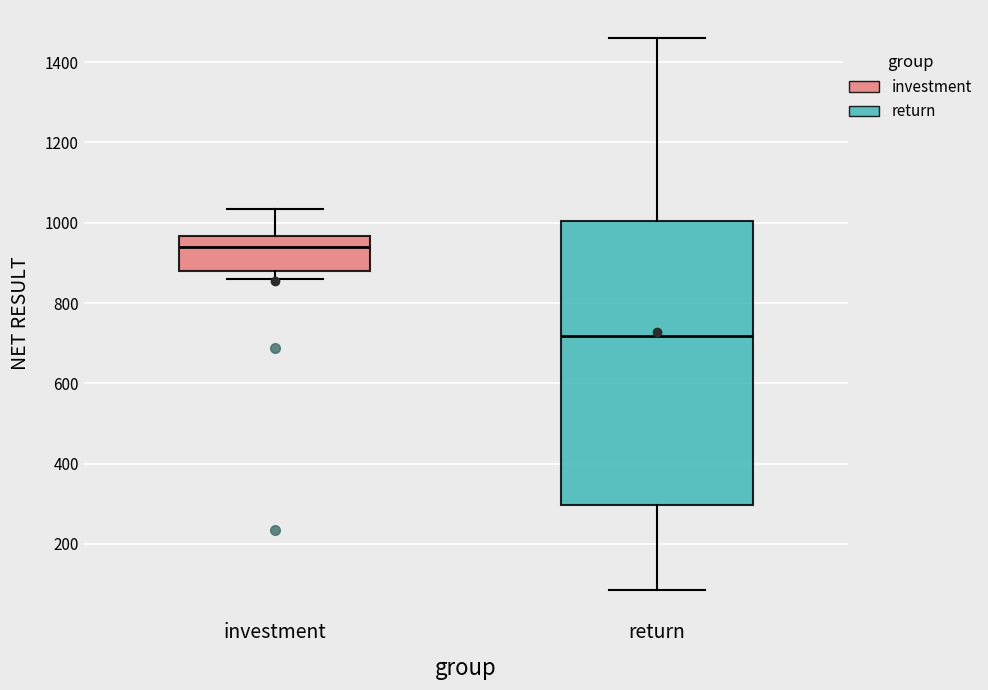

Which box's median line is the lowest?

return